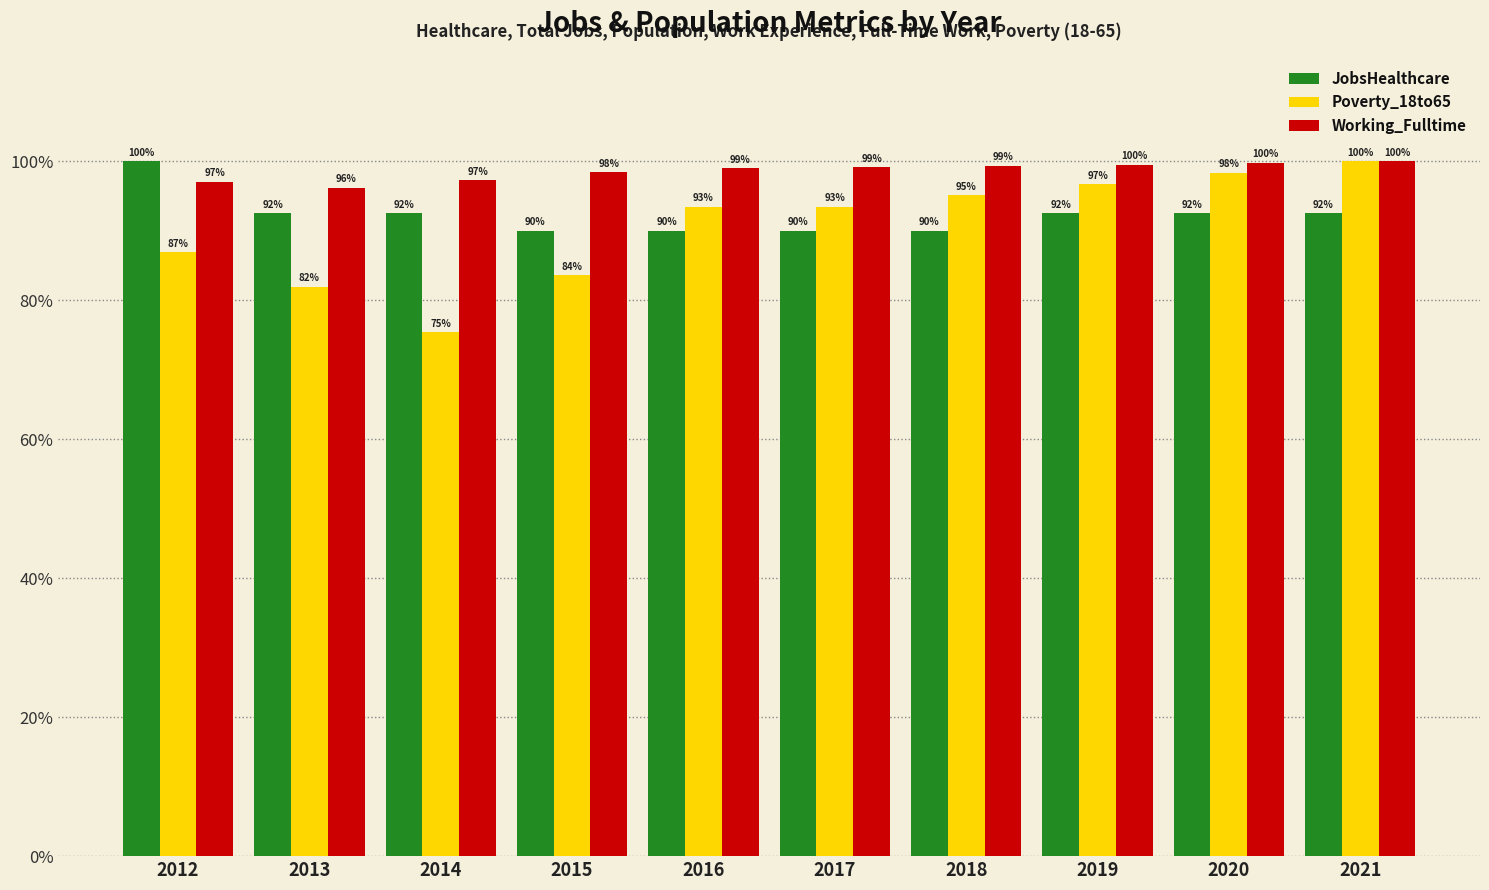

What is the value of the Poverty_18to65 bar at the 4th from the left?

83.6